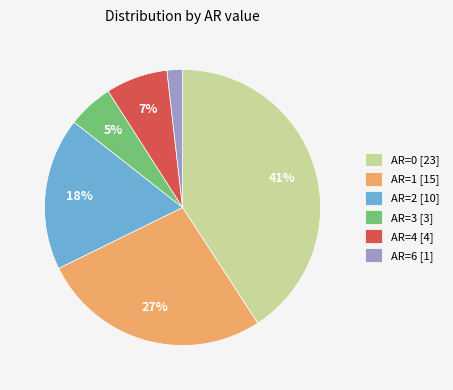

Do AR=4 [4] and AR=0 [23] together represent more than half of the pie?

No